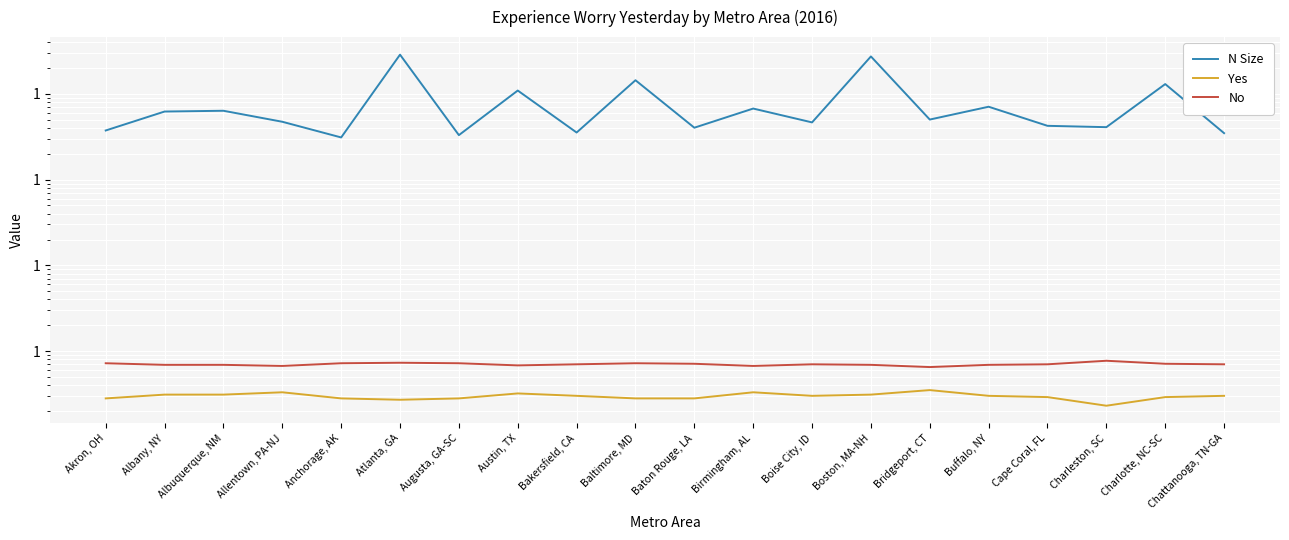

Is it true that Yes equals 0.1 at Baltimore, MD?

False